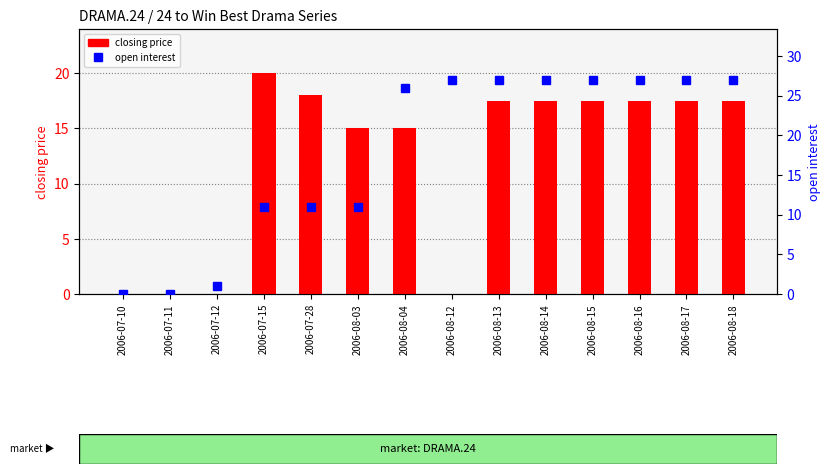

Is it true that open interest equals 13.4 at 2006-08-13?

False